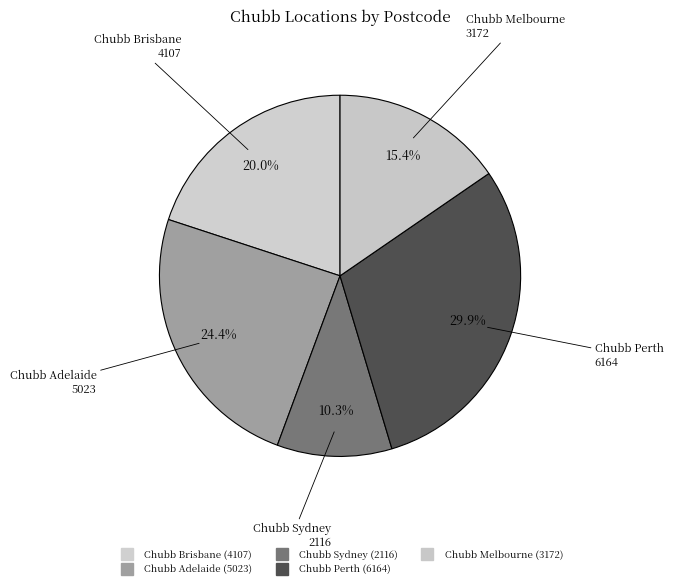

What percentage is the Chubb Melbourne slice, to the nearest percent?

15%